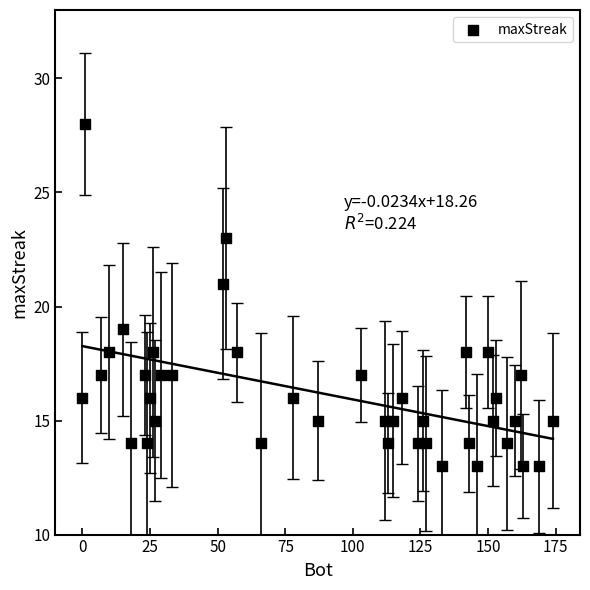

What is the range of Y values (max minus min)?

15